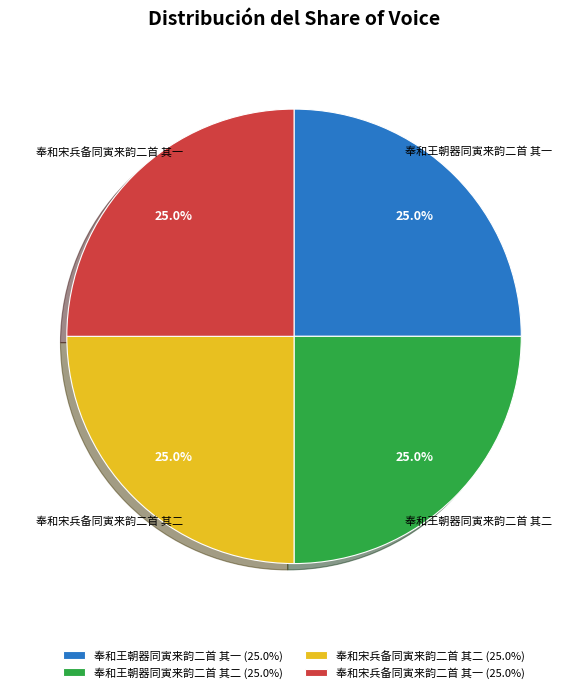

True or false: 奉和王朝器同寅来韵二首 其一 accounts for 19% of the total.

False